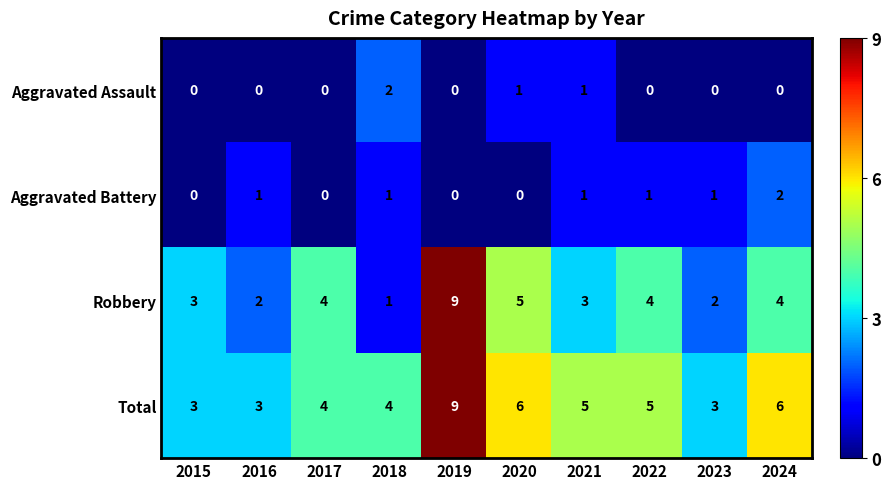

How many distinct data groups are displayed?

4